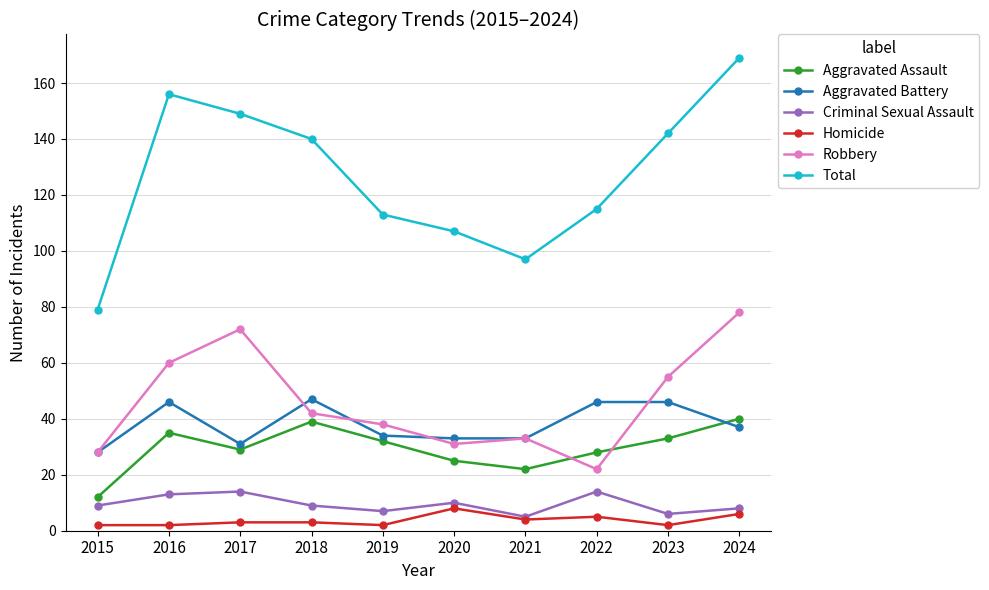

What are all the series names shown in the legend?

Aggravated Assault, Aggravated Battery, Criminal Sexual Assault, Homicide, Robbery, Total